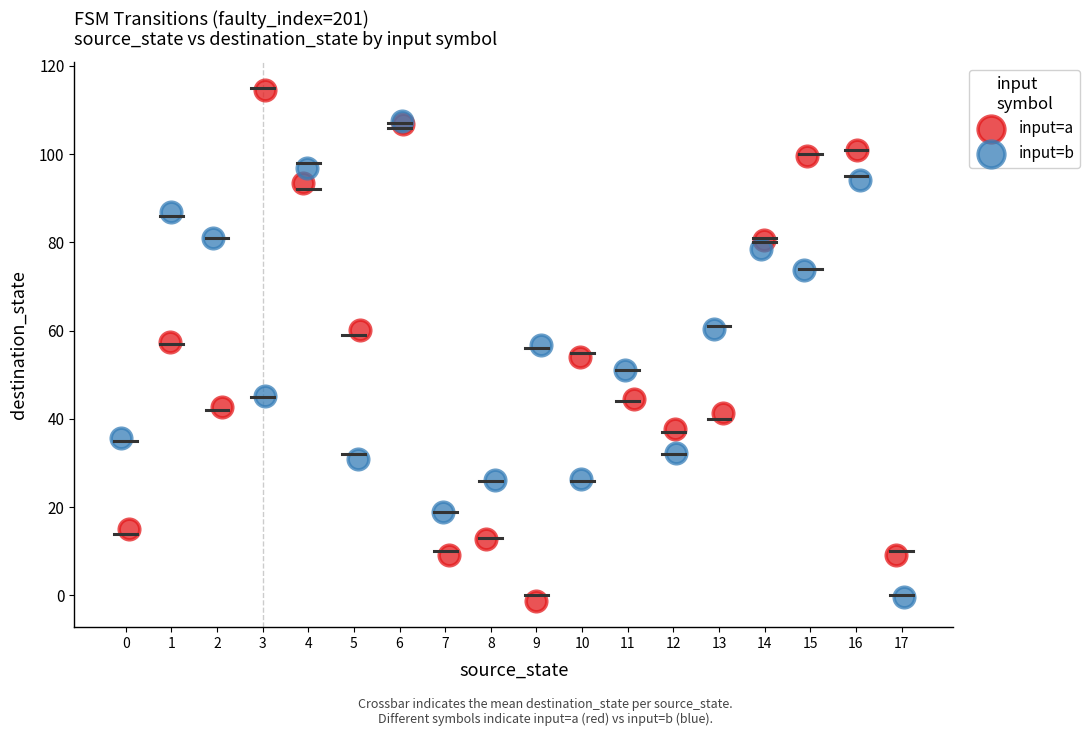

Which series reaches the maximum Y coordinate?

input=a